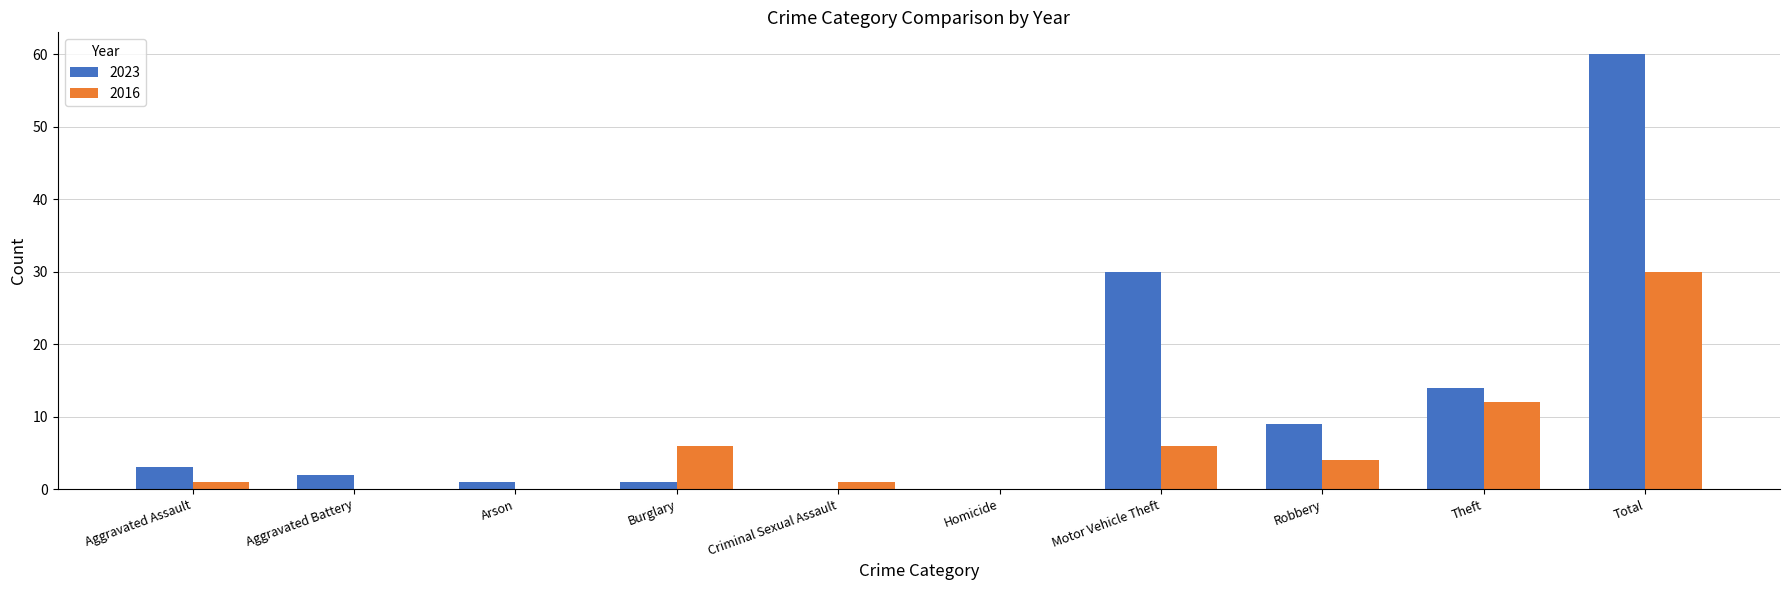

What is the highest value of the 2023 series?

60